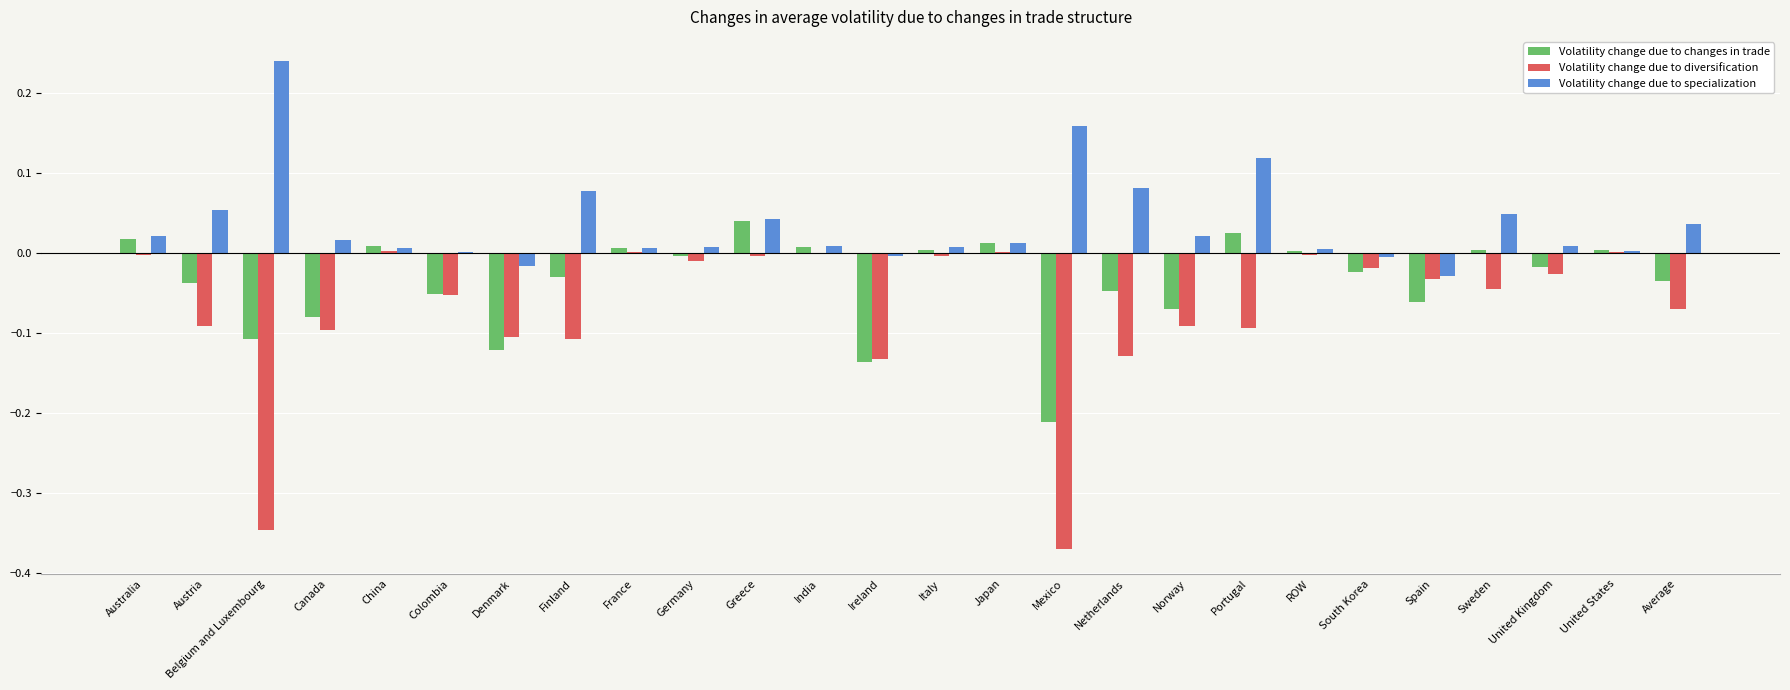

What is the sum of all Volatility change due to specialization values?

0.9